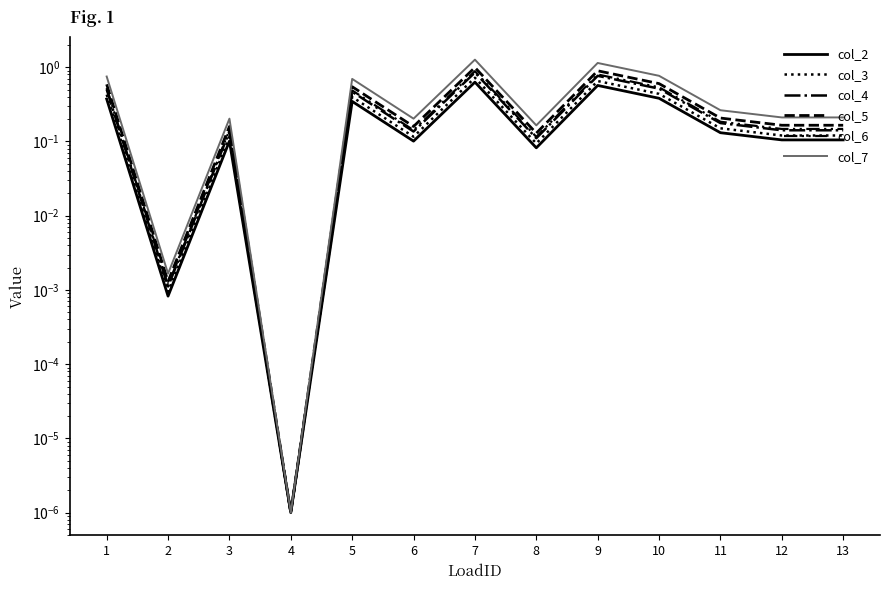

What are all the series names shown in the legend?

col_2, col_3, col_4, col_5, col_6, col_7